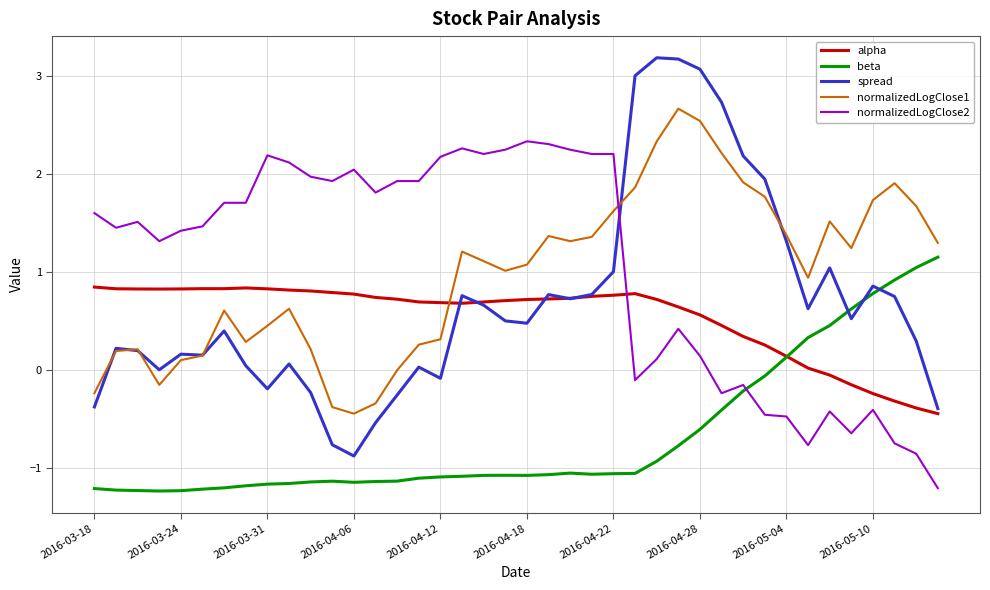

True or false: normalizedLogClose1 and beta intersect in this chart.

False